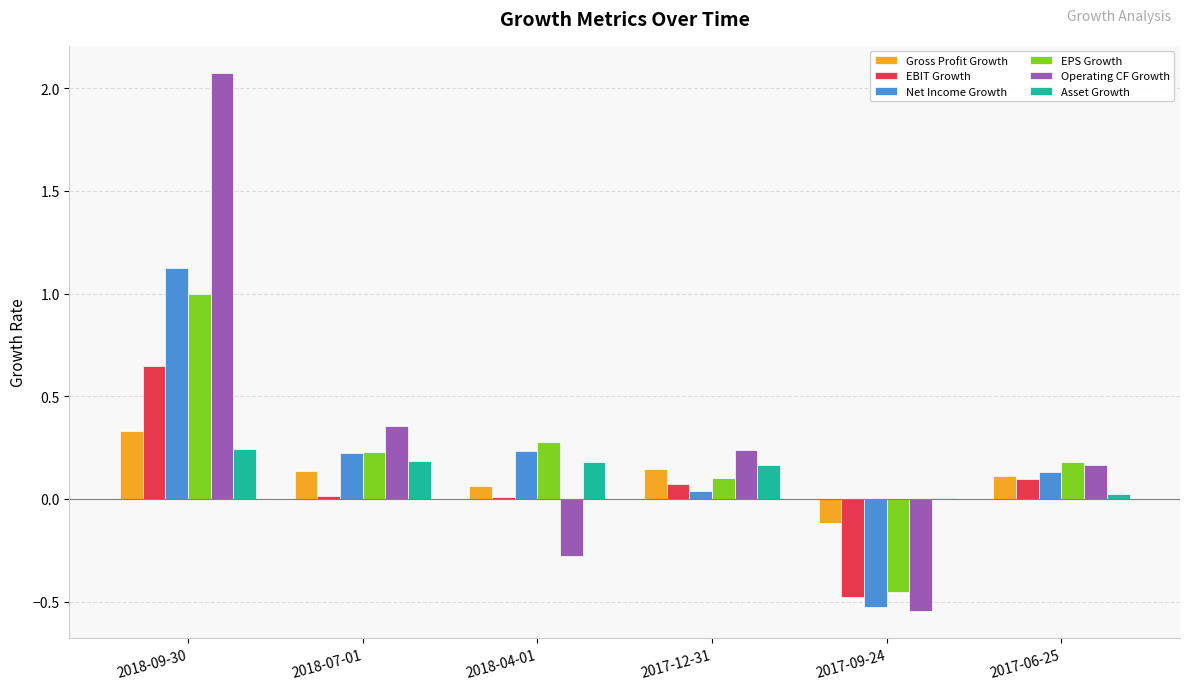

Where does the EPS Growth series first go above 0?

2018-09-30